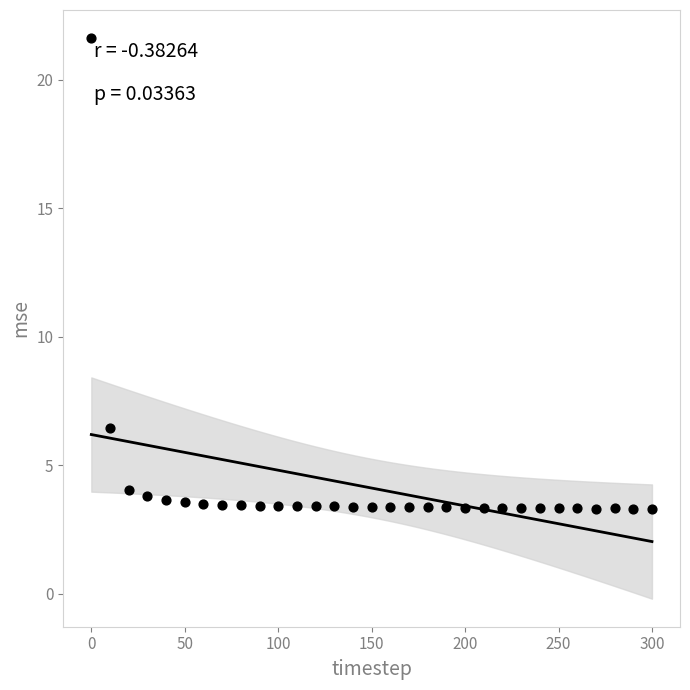

What is the range of X values (max minus min)?

300.0